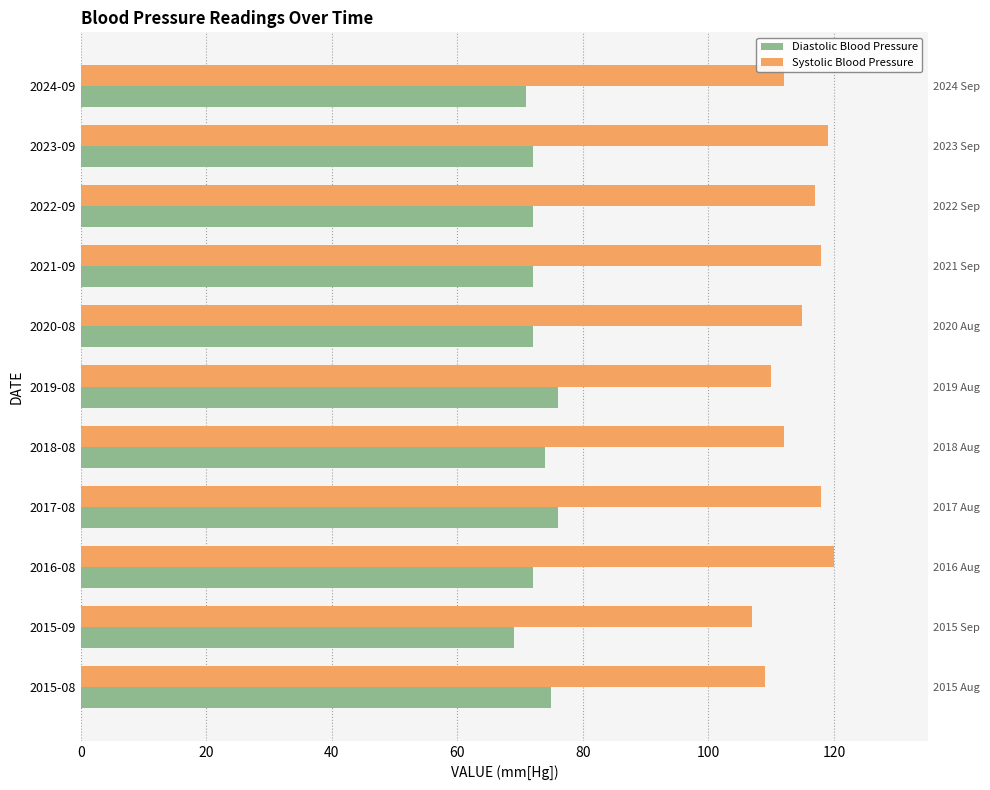

Is the value of Diastolic Blood Pressure at 2024-09 greater than the value of Systolic Blood Pressure at 2017-08?

No